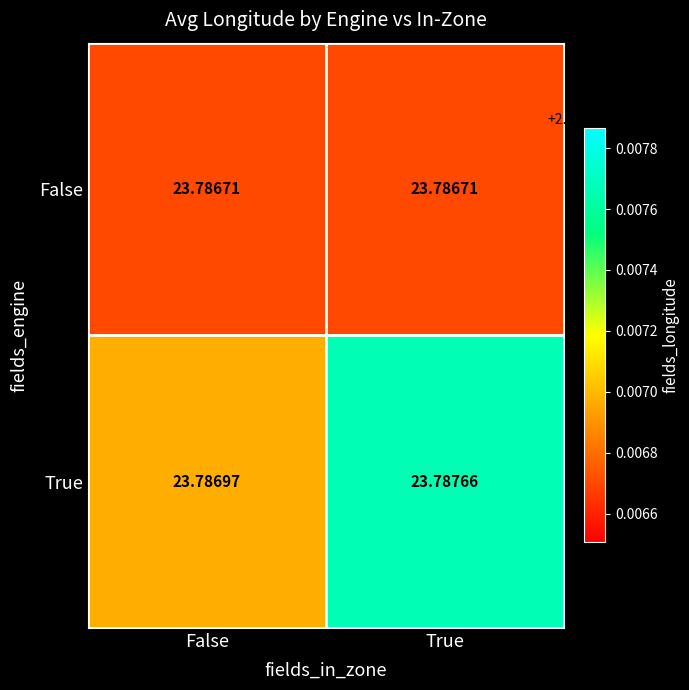

Rank the series at False from highest to lowest value.

True, False